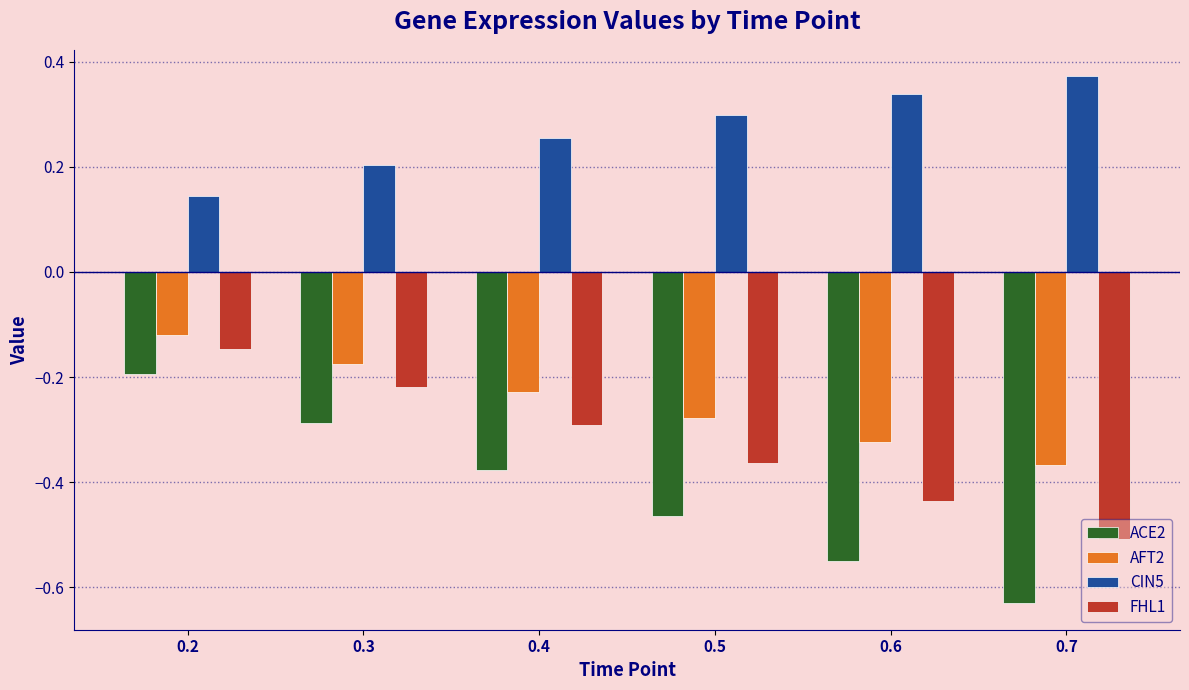

What is the sum of all AFT2 values?

-1.5